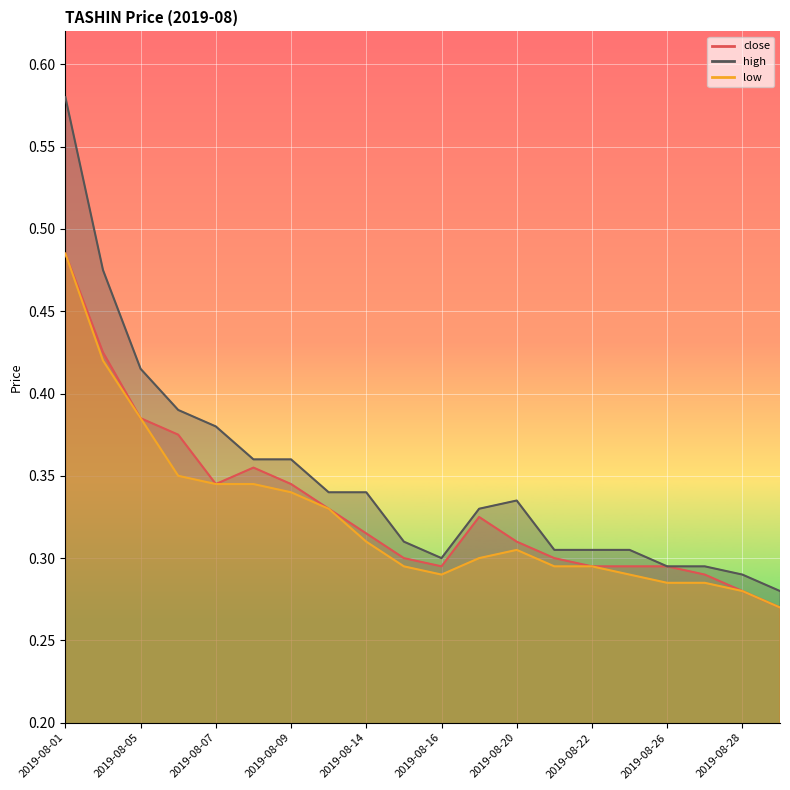

True or false: close has a value of 0.4 at 2019-08-19.

False